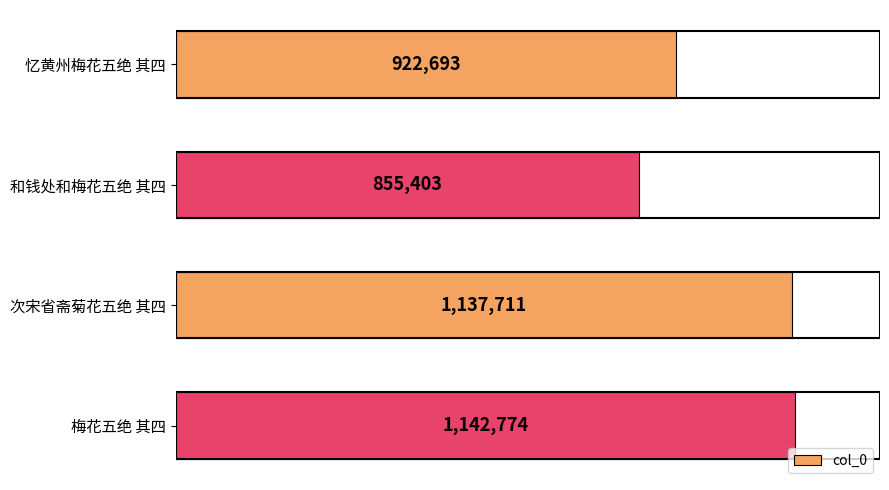

Which label corresponds to the smallest value in the chart?

和钱处和梅花五绝 其四